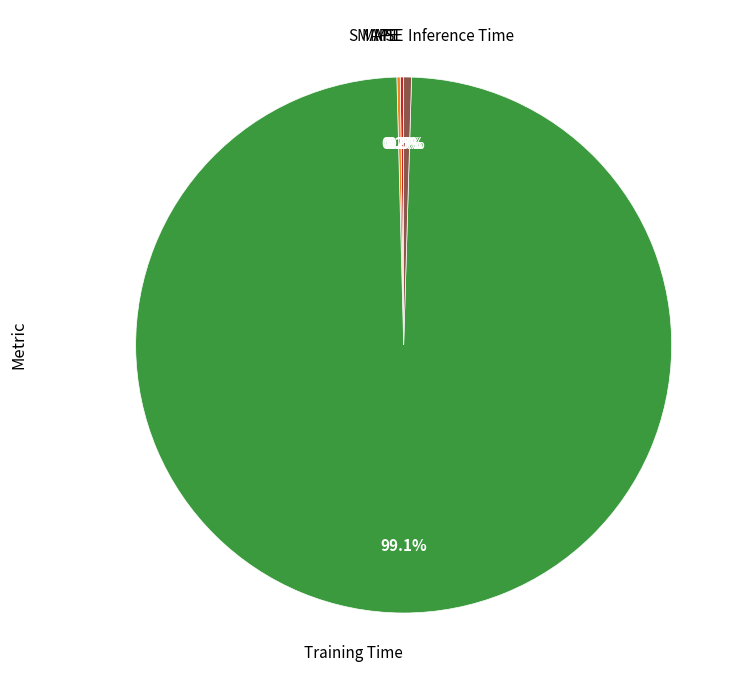

Does any single category account for the majority?

Yes